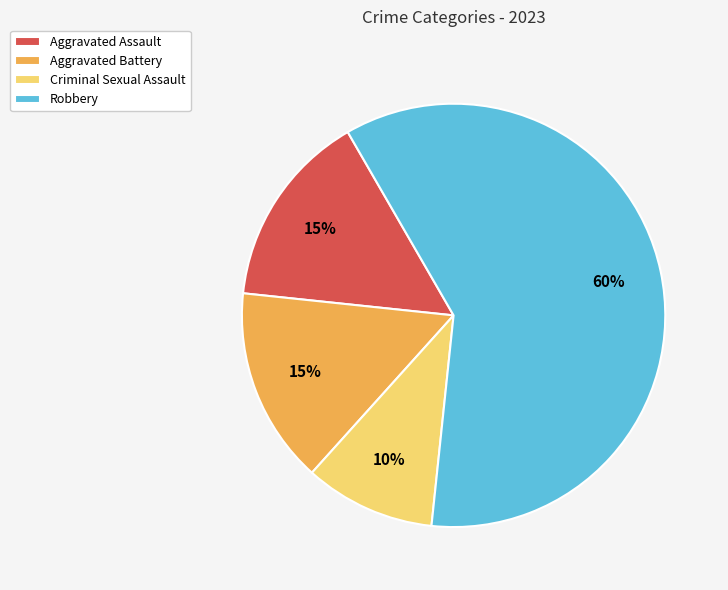

How many slices are in this pie chart?

4